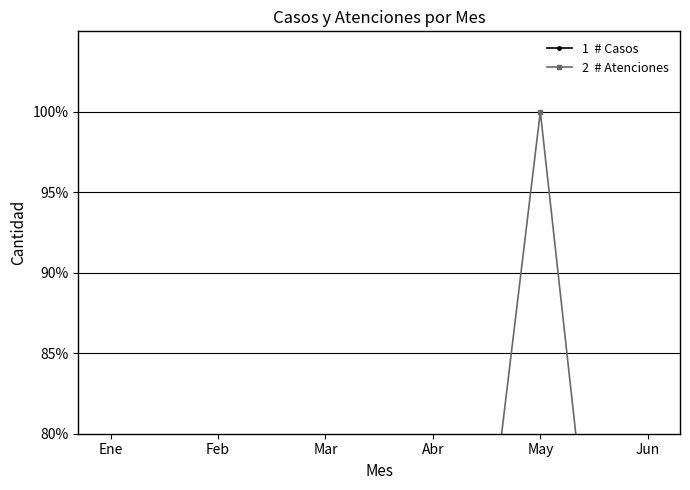

At May, list the series in order from smallest to largest.

# Casos, # Atenciones